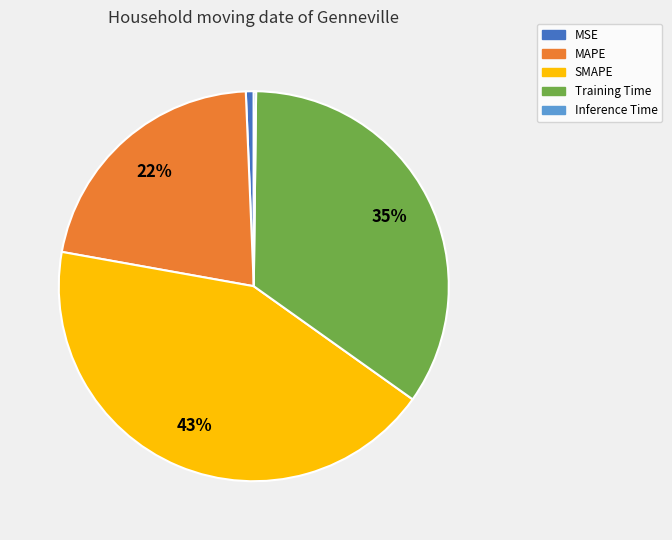

Which has a higher value, MAPE or Training Time?

Training Time